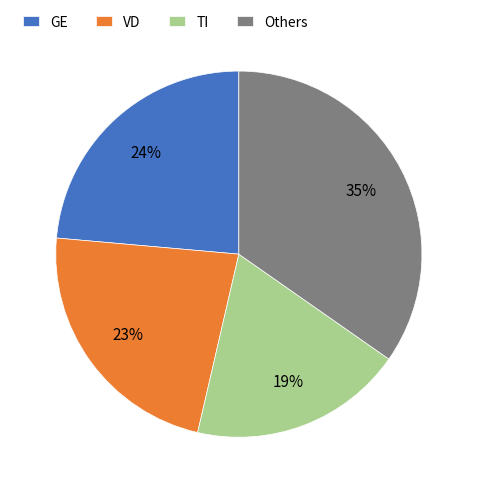

Rank the categories by value from highest to lowest.

Others, GE, VD, TI